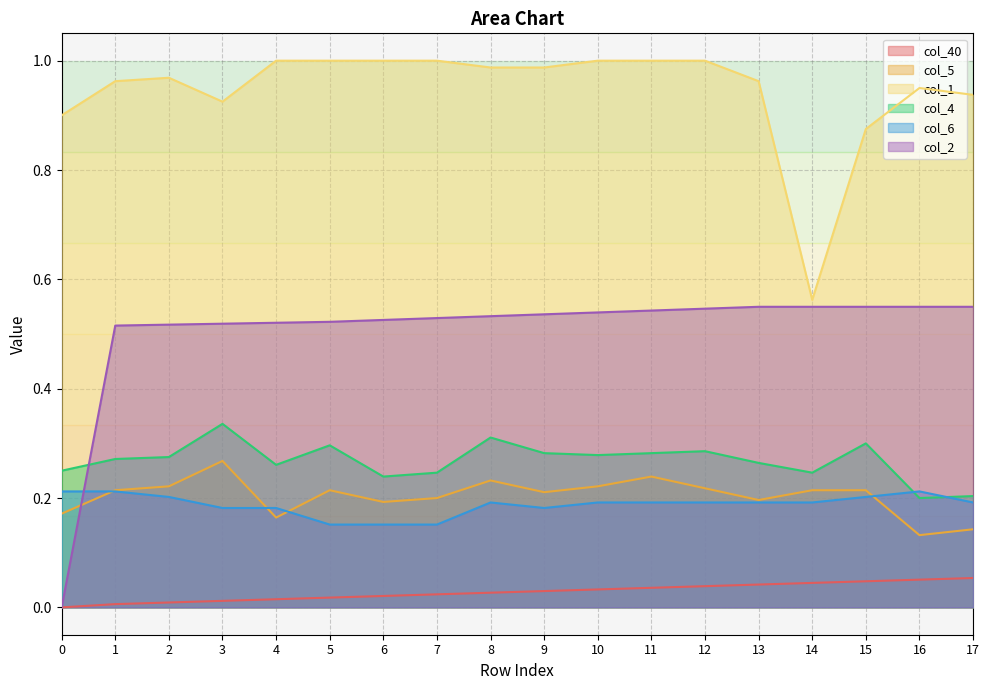

Reading right to left, extract all data points from this chart.

col_40: 0.1	0.1	0.0	0.0	0.0	0.0	0.0	0.0	0.0	0.0	0.0	0.0	0.0	0.0	0.0	0.0	0.0	0.0
col_5: 0.1	0.1	0.2	0.2	0.2	0.2	0.2	0.2	0.2	0.2	0.2	0.2	0.2	0.2	0.3	0.2	0.2	0.2
col_1: 0.9	1.0	0.9	0.6	1.0	1.0	1.0	1.0	1.0	1.0	1.0	1.0	1.0	1.0	0.9	1.0	1.0	0.9
col_4: 0.2	0.2	0.3	0.2	0.3	0.3	0.3	0.3	0.3	0.3	0.2	0.2	0.3	0.3	0.3	0.3	0.3	0.2
col_6: 0.2	0.2	0.2	0.2	0.2	0.2	0.2	0.2	0.2	0.2	0.2	0.2	0.2	0.2	0.2	0.2	0.2	0.2
col_2: 0.5	0.5	0.5	0.5	0.5	0.5	0.5	0.5	0.5	0.5	0.5	0.5	0.5	0.5	0.5	0.5	0.5	0.0